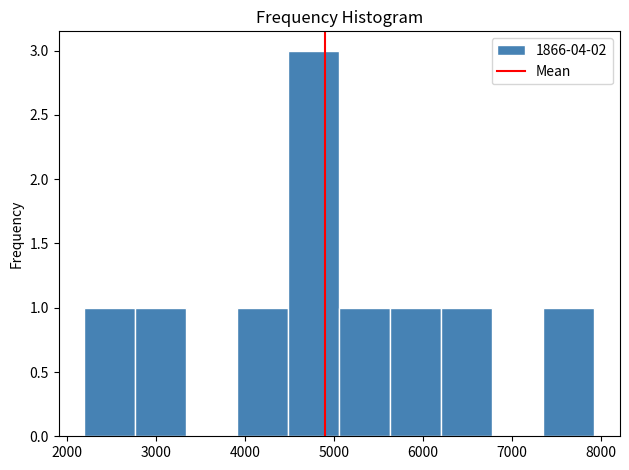

Reading left to right, list every bar in this chart as the range it spans on the x-axis followed by its height. Neither the bar edges nor the heights are printed on the chart, so give them approximately, as read against the axes.

2200 to 2800: 1
2800 to 3300: 1
3300 to 3900: 0
3900 to 4500: 1
4500 to 5100: 3
5100 to 5600: 1
5600 to 6200: 1
6200 to 6800: 1
6800 to 7400: 0
7400 to 7900: 1